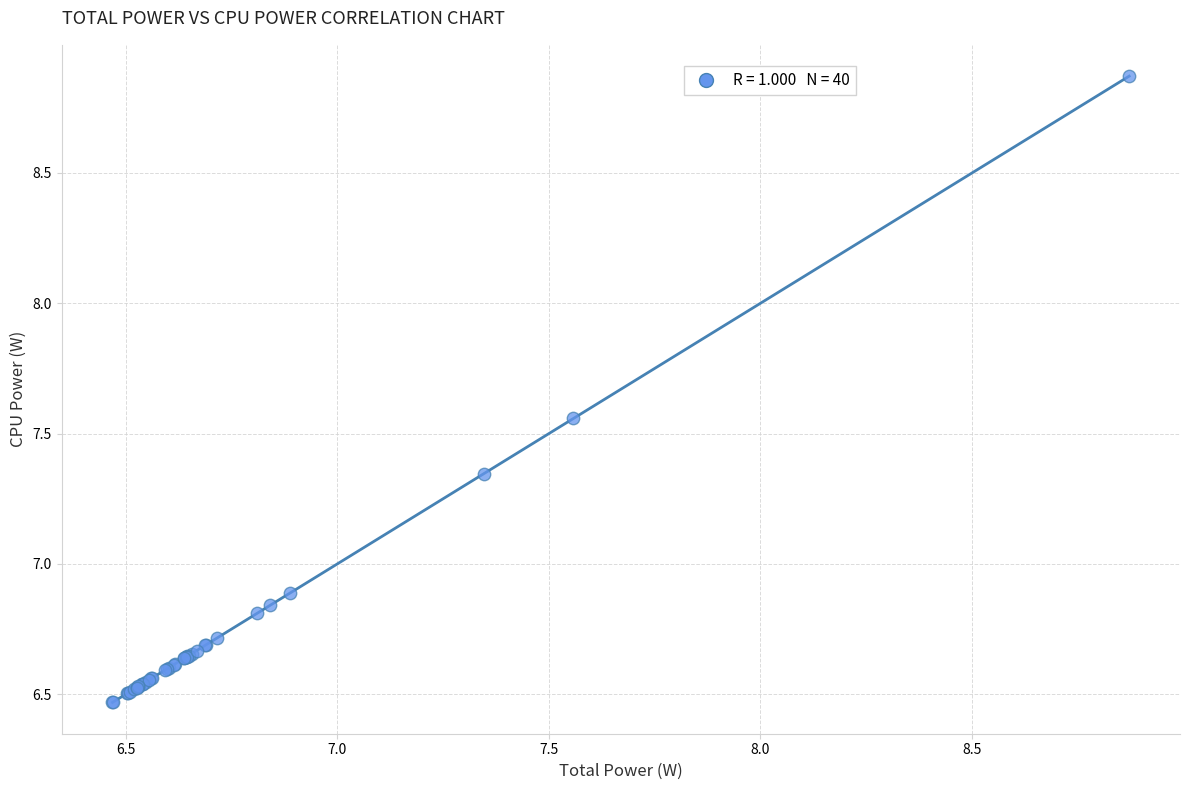

What Y value in the scatter plot is closest to 7?

6.9